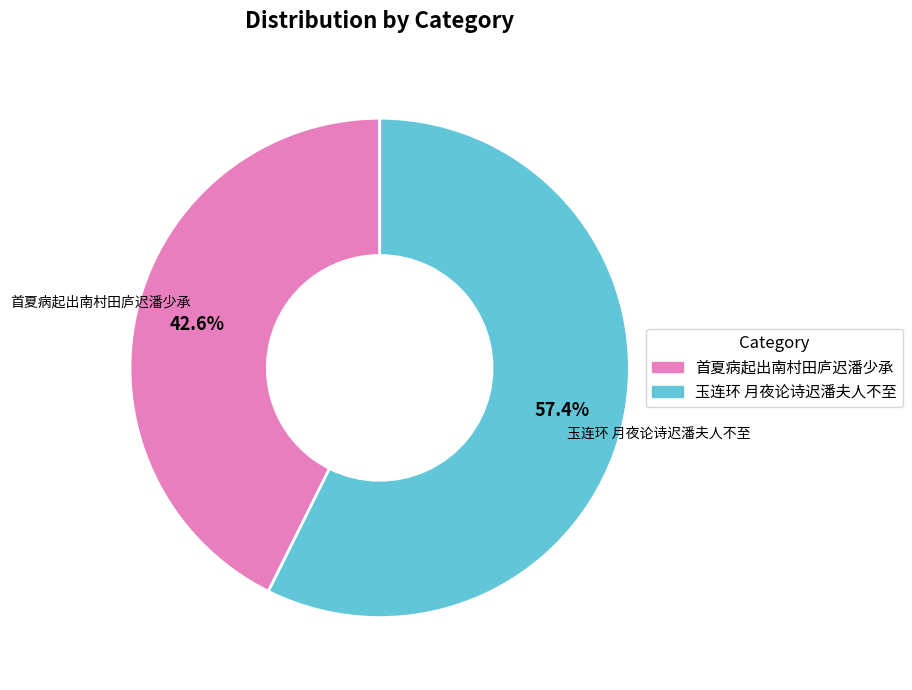

Which category accounts for the majority?

玉连环 月夜论诗迟潘夫人不至